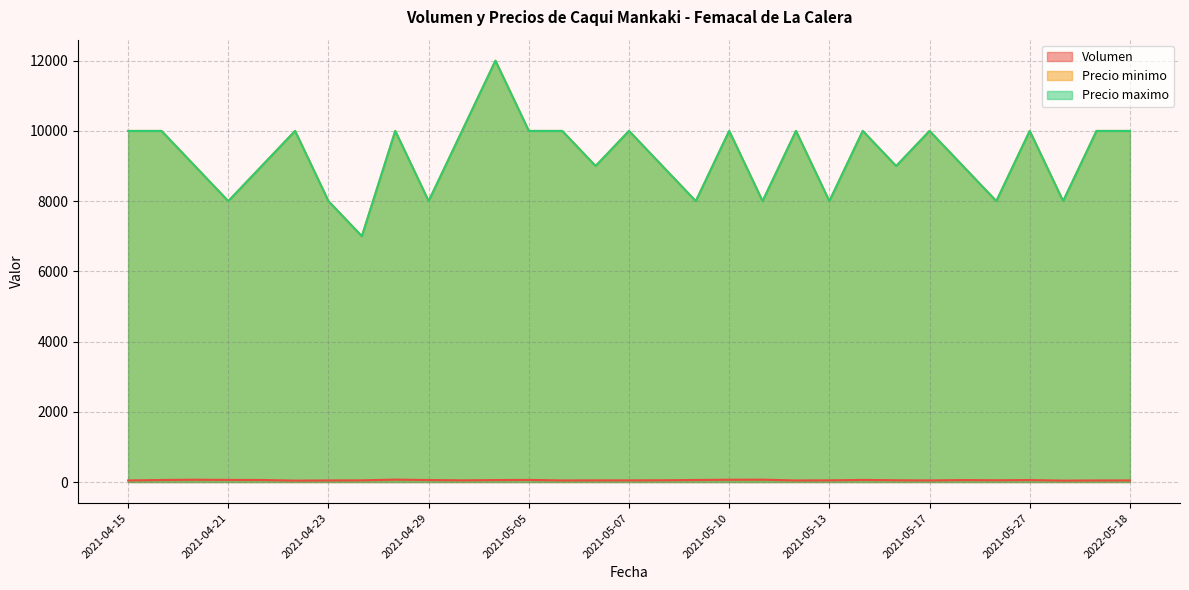

Rank the series by their maximum value, from lowest to highest.

Volumen, Precio minimo, Precio maximo